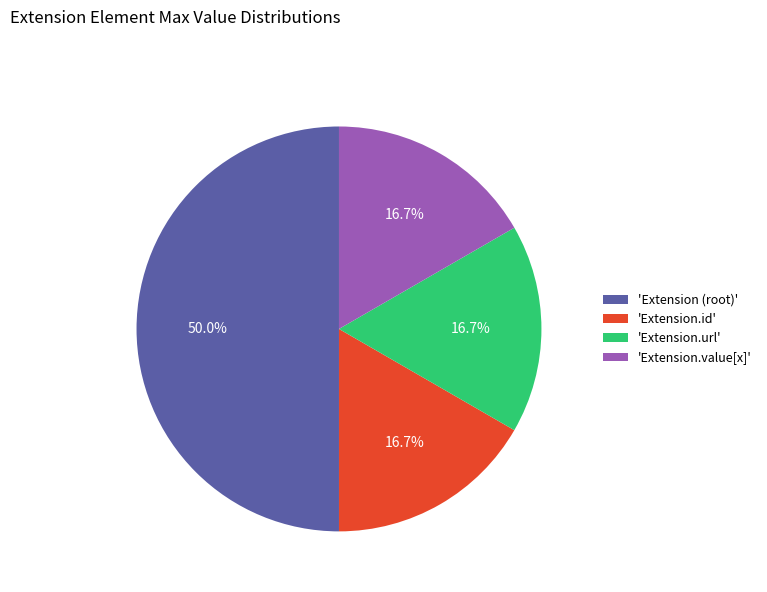

Does 'Extension.id' represent more than half of the total?

No